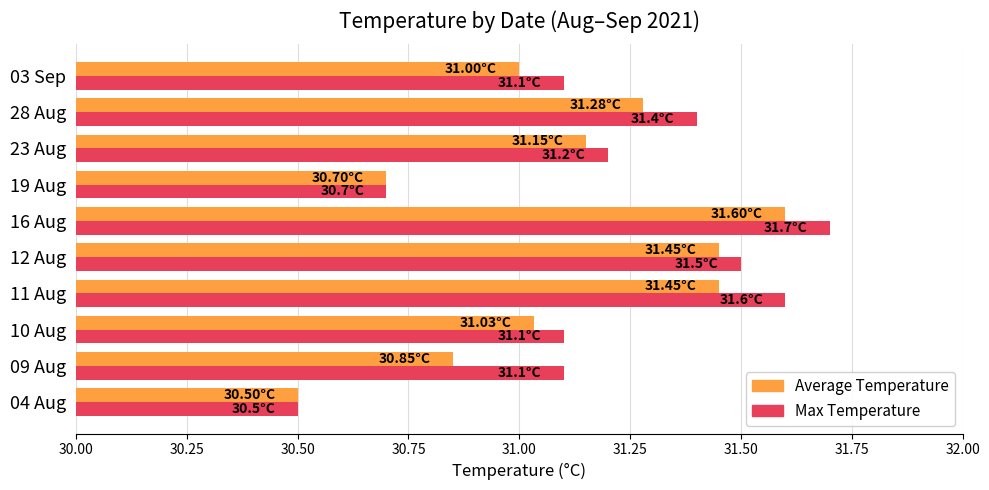

Rank the series at 28 Aug from highest to lowest value.

Max Temperature, Average Temperature